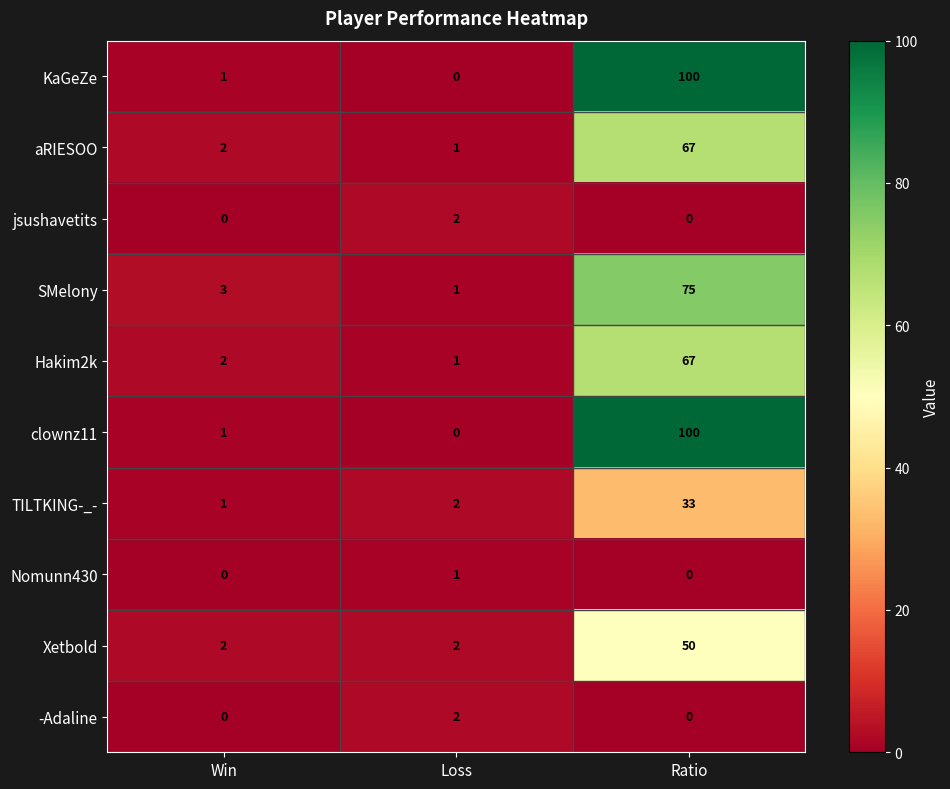

How many data points does each series have?

3